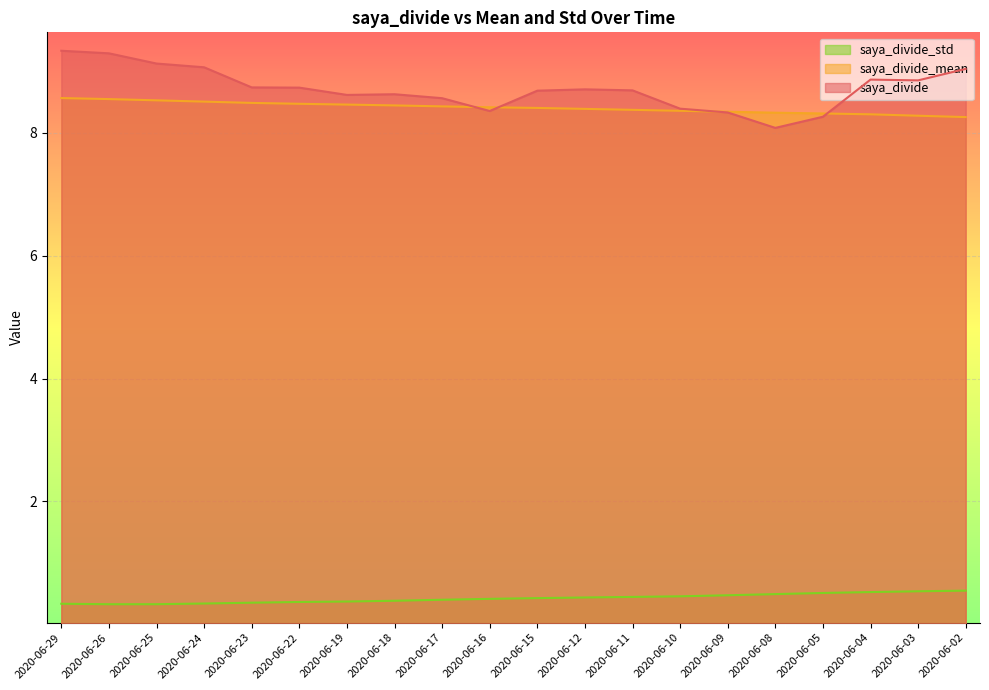

How many lines are shown in the chart?

3